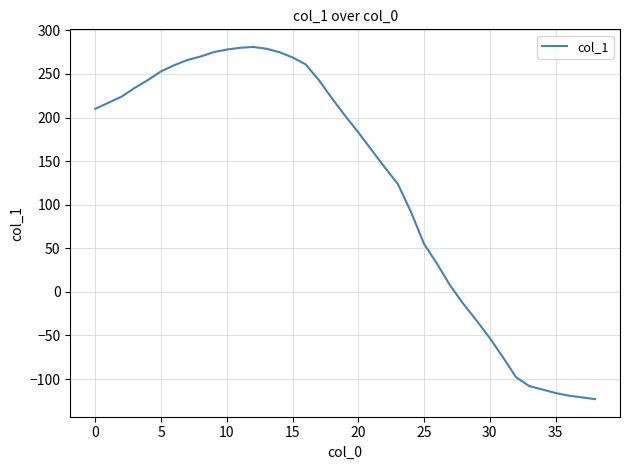

What is the smallest value displayed?

-123